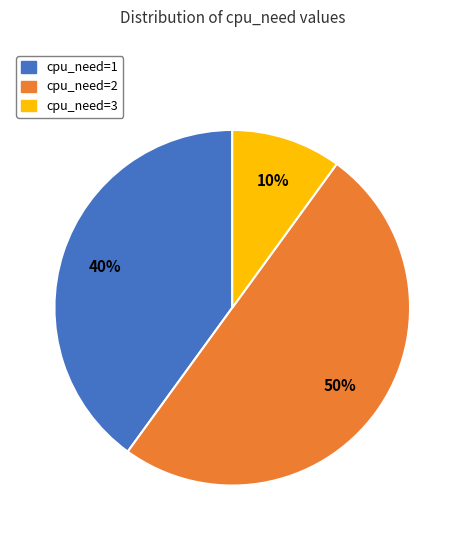

Do cpu_need=1 and cpu_need=2 together represent more than half of the pie?

Yes